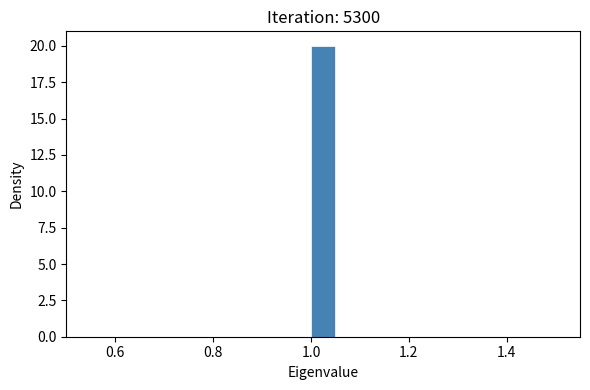

Around what value on the x-axis is the tallest bar? Give the approximate position of its centre, as read against the axis.

1.02